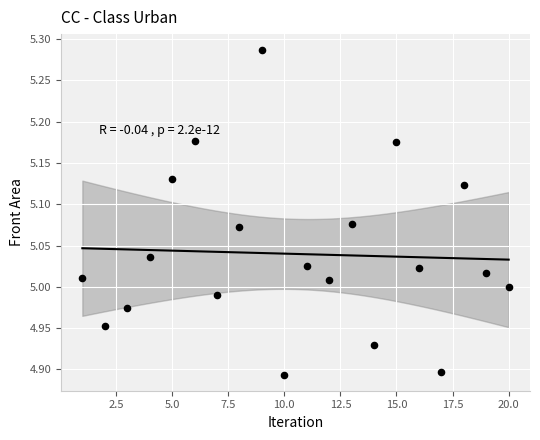

What is the range of X values (max minus min)?

19.0